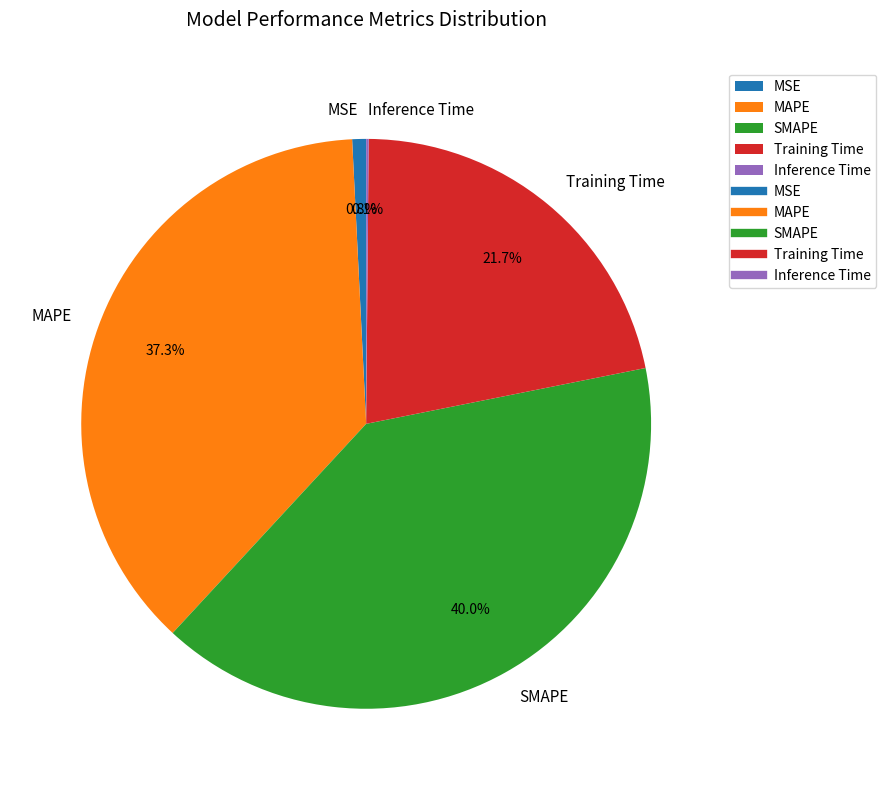

To the nearest percent, what is the difference between the MAPE and MSE slice percentages?

37%